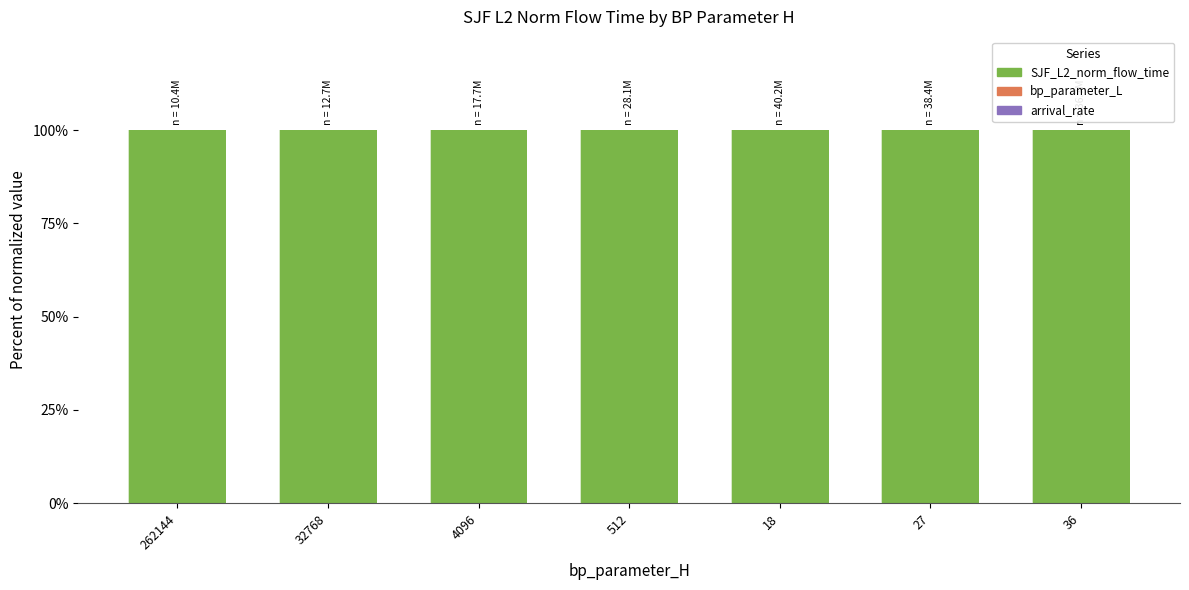

What is the total value across all series at 36?

100.0